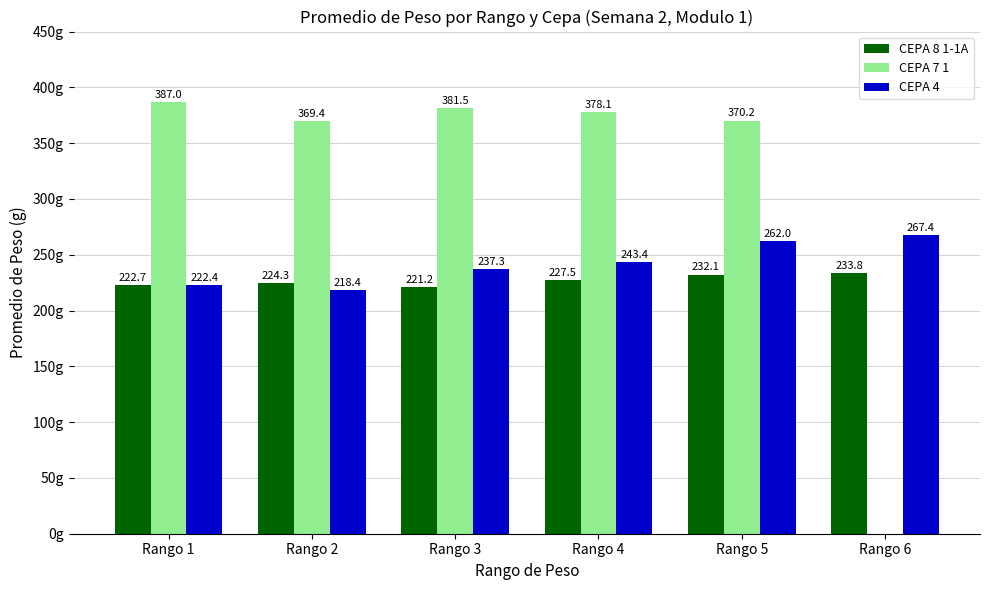

At which label is CEPA 7 1 closest to 193?

Rango 2